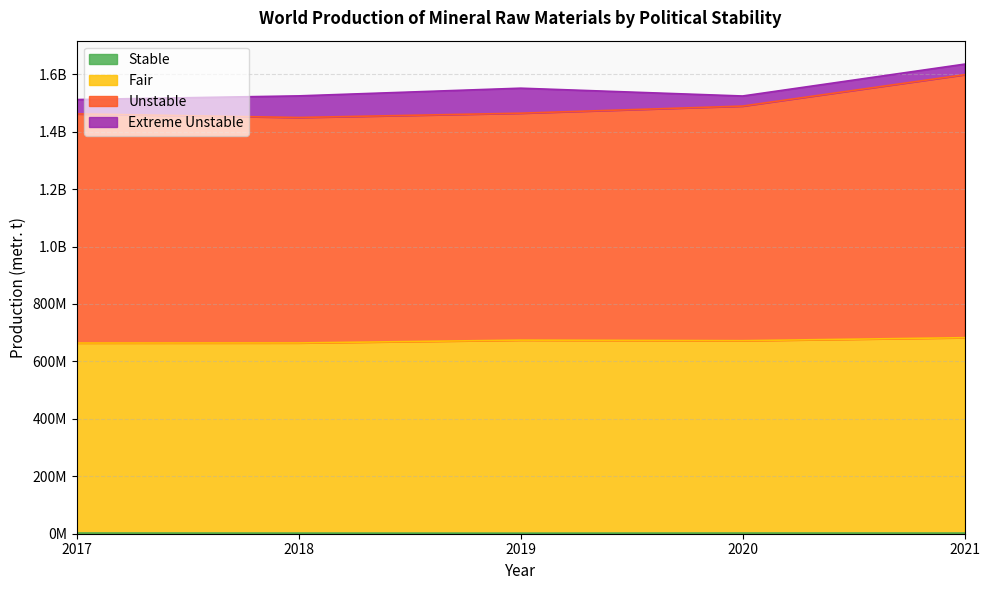

The value of Fair at 2021 is 1050130229. True or false?

False